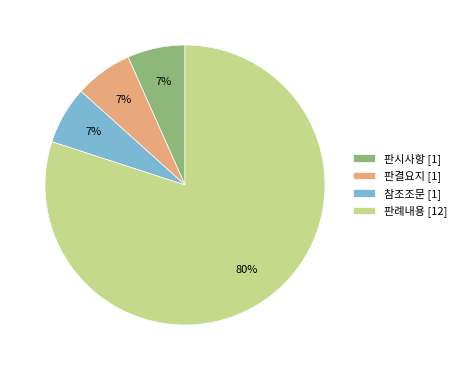

Is there any slice that represents more than half of the pie?

Yes